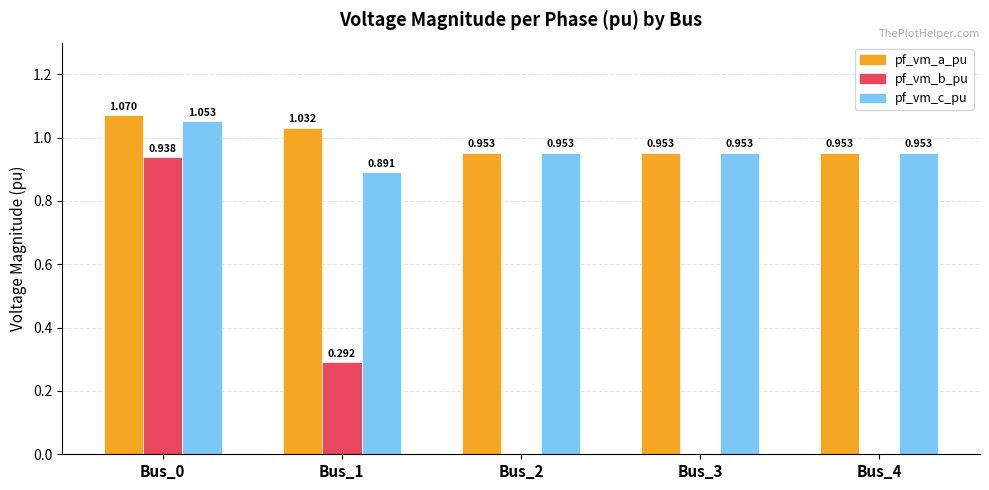

What is the sum of the pf_vm_c_pu values at Bus_4 and Bus_1?

1.8